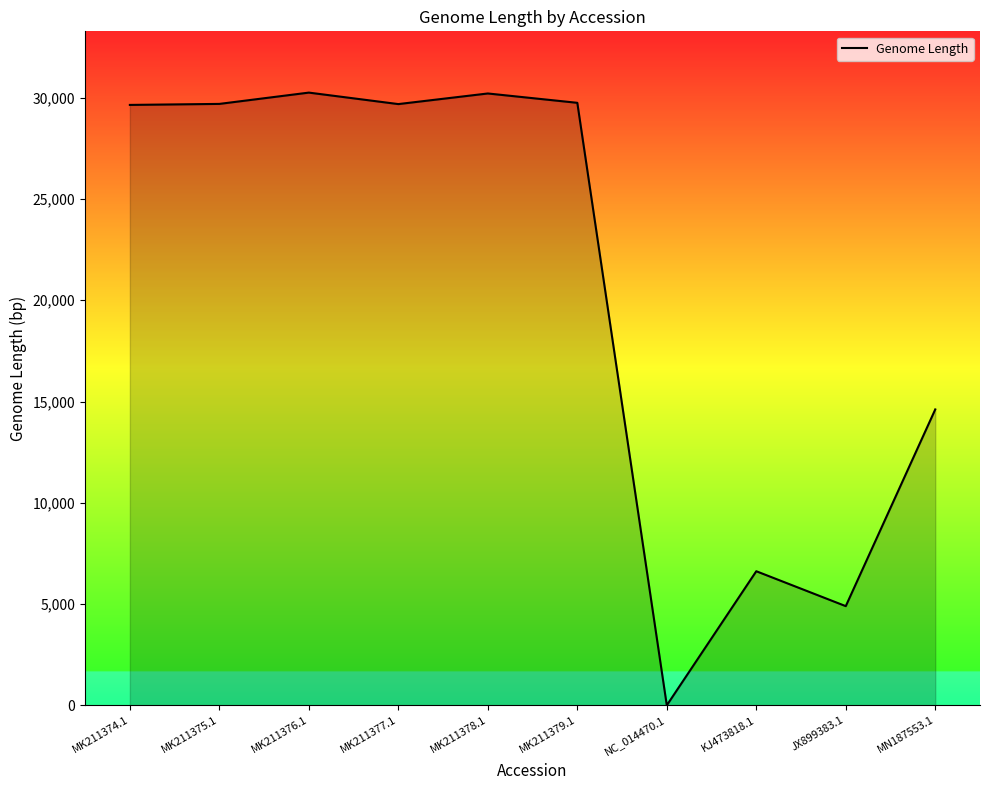

Approximately how many times larger is the value at KJ473818.1 compared to MN187553.1?

0.5